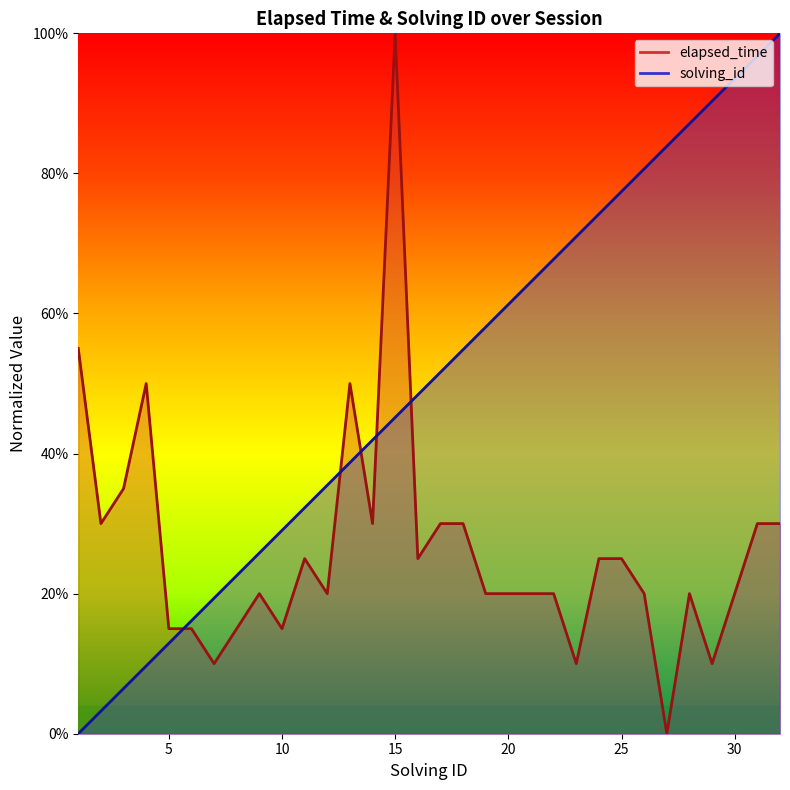

The value of solving_id at 24 is 0.4. True or false?

False